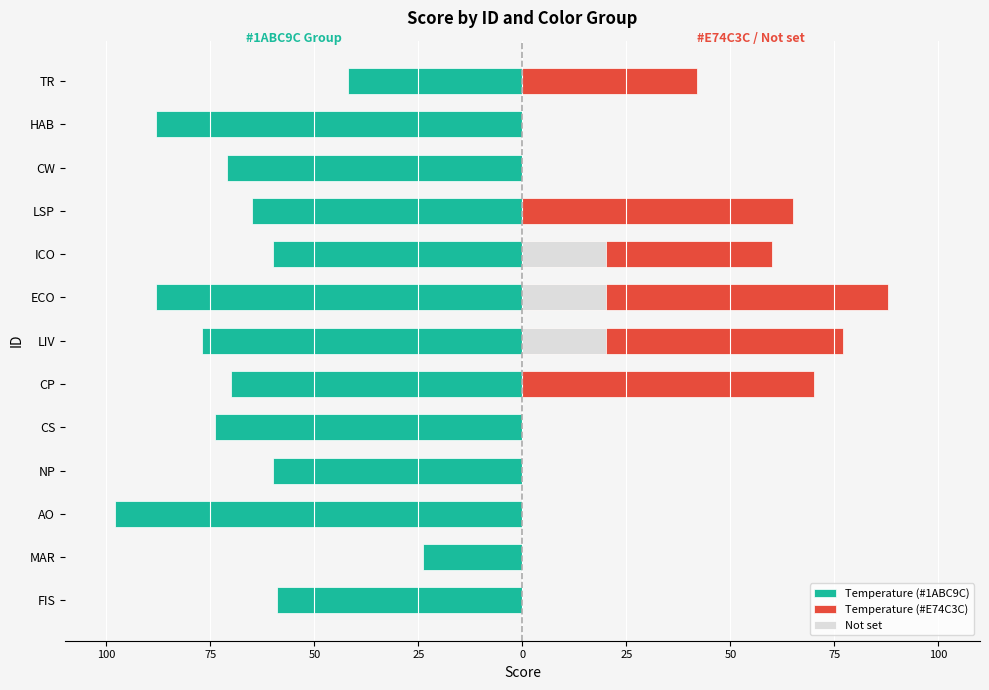

At how many categories does at least one series exceed -42?

13